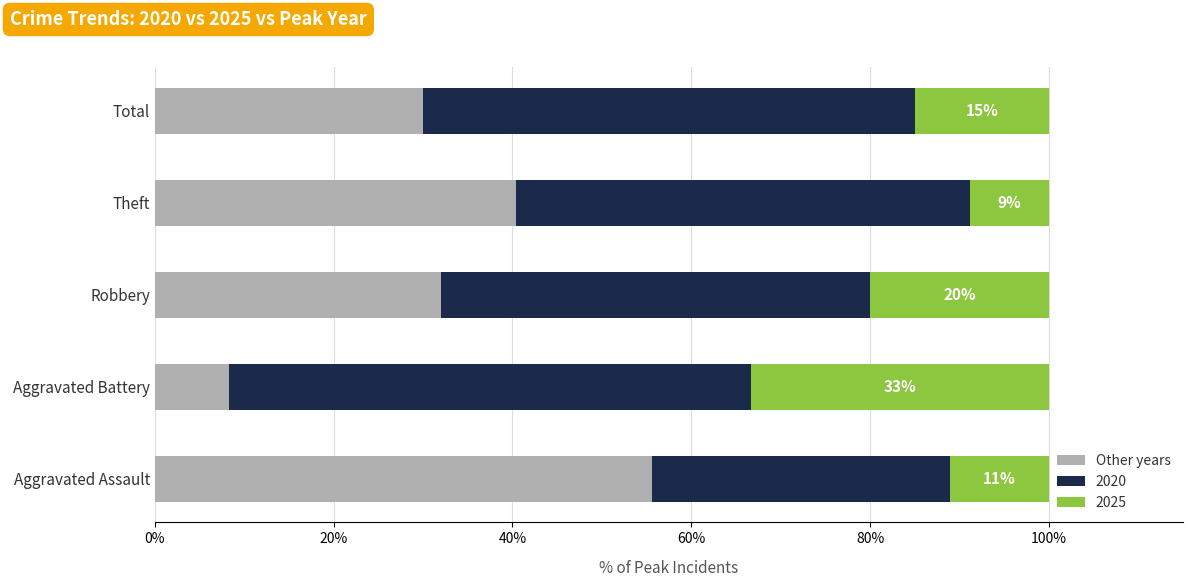

What is the sum of all Other years values?

166.2